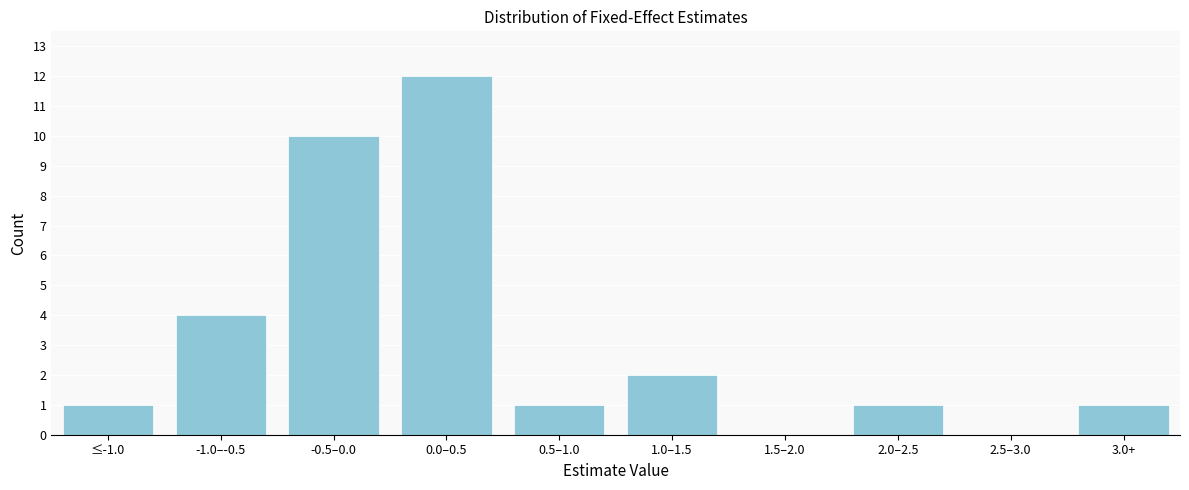

Reading left to right, extract all data points from this chart.

≤-1.0=1	-1.0–-0.5=4	-0.5–0.0=10	0.0–0.5=12	0.5–1.0=1	1.0–1.5=2	1.5–2.0=0	2.0–2.5=1	2.5–3.0=0	3.0+=1